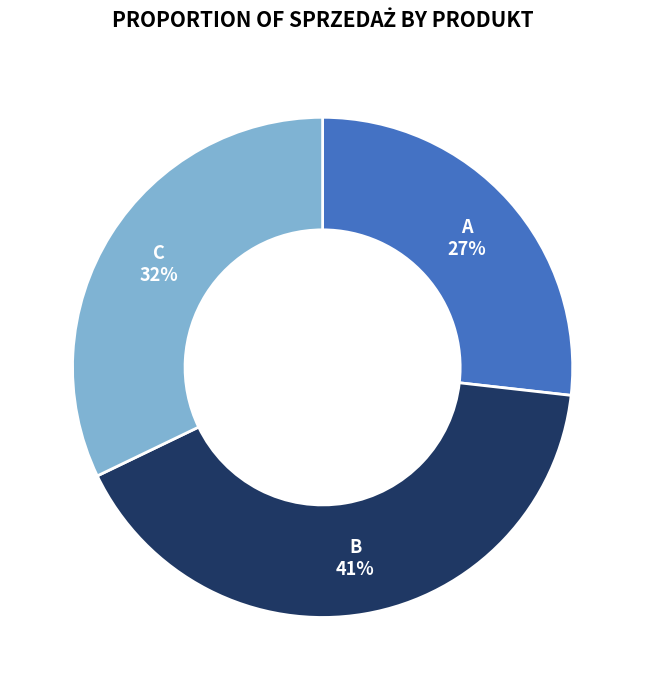

Does any single category account for the majority?

No